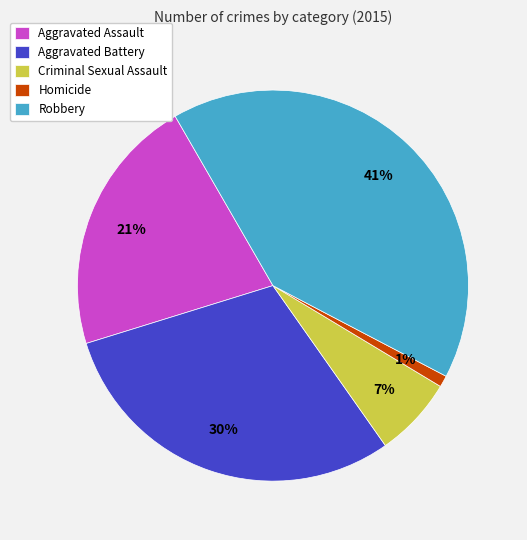

Is there a majority slice in this chart?

No